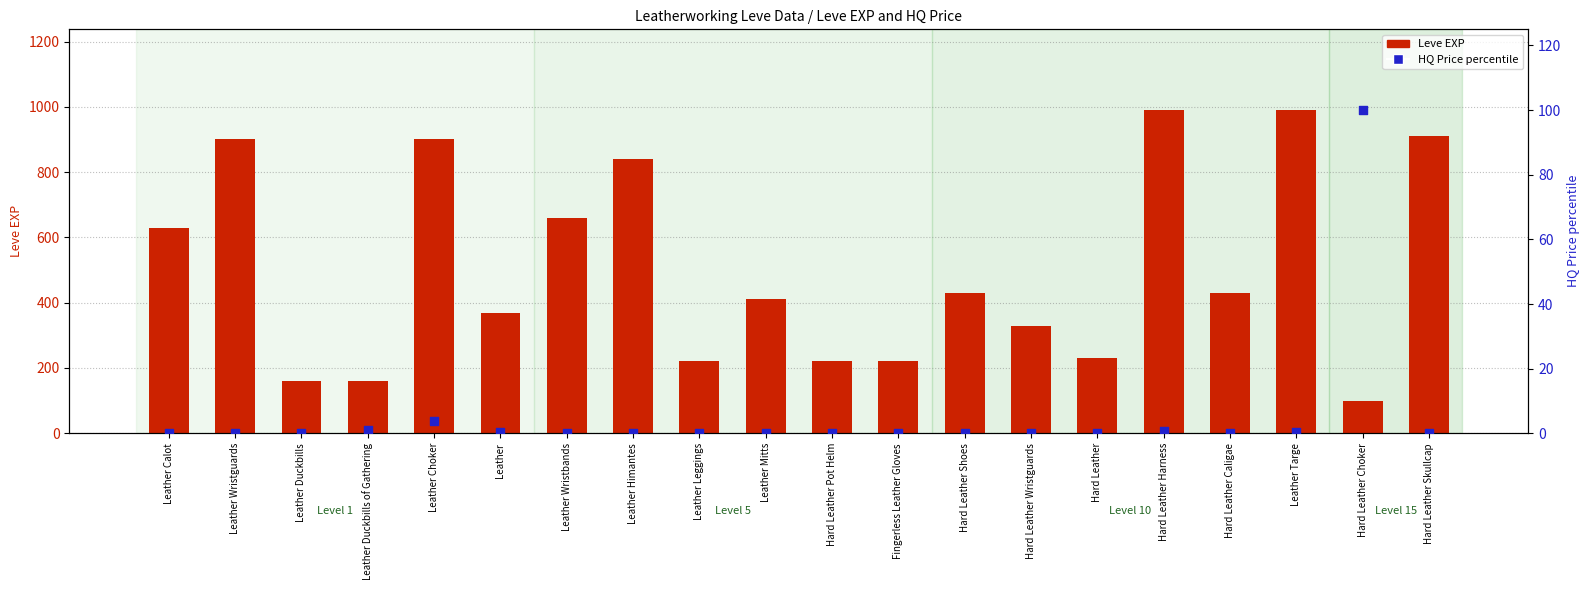

At how many categories does at least one series exceed 324?

13